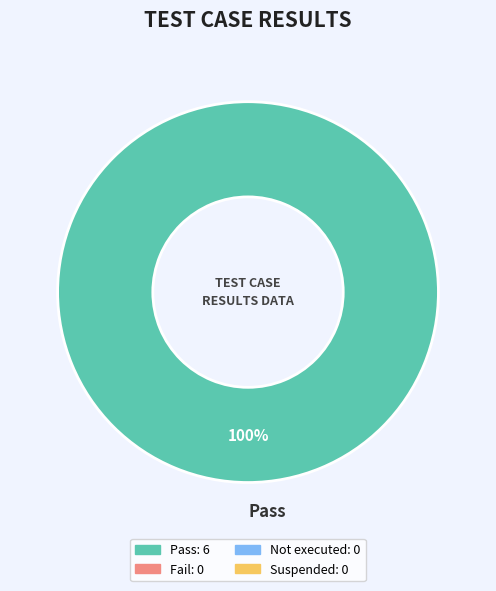

How many slices are in this pie chart?

1